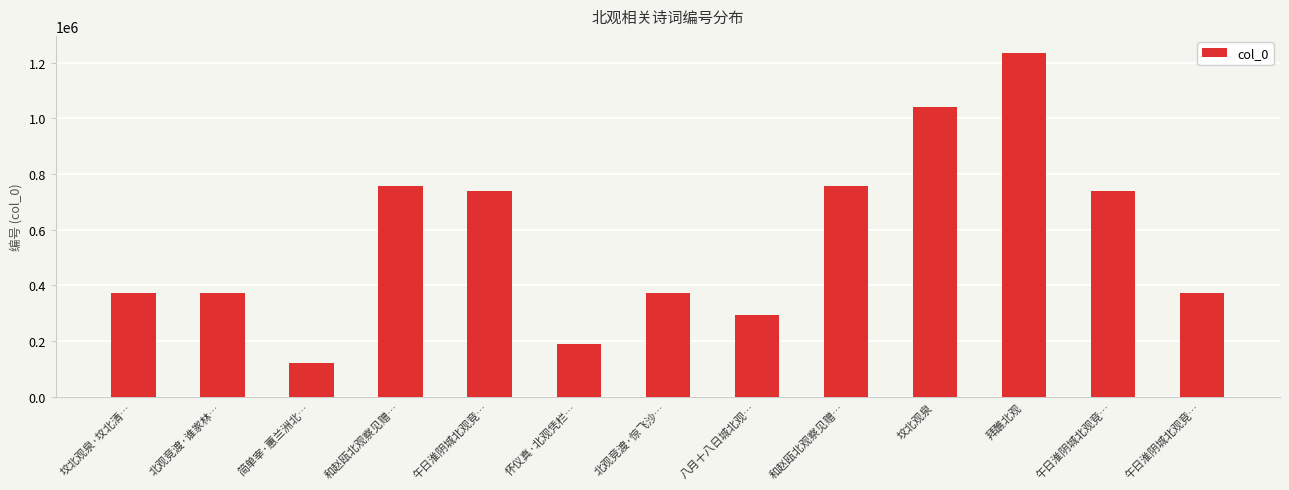

Which has a higher value, 北观竞渡·谁家林… or 怀仪真·北观凭栏…?

北观竞渡·谁家林…